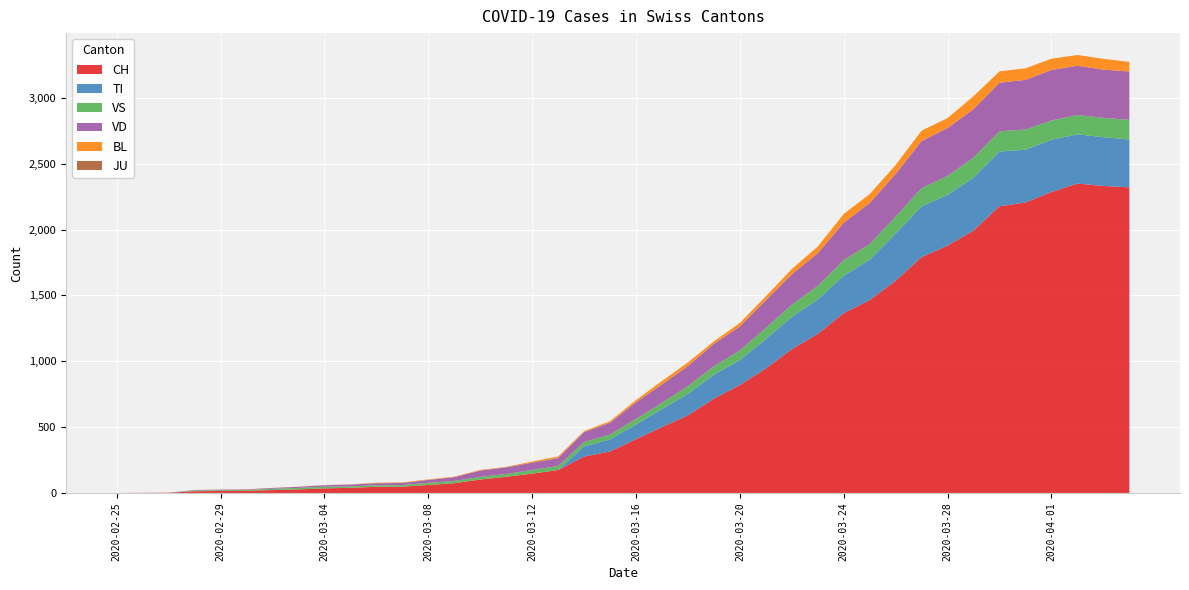

Reading left to right, what are all the values shown in this chart?

CH: 0	1	2	13	15	16	22	27	35	39	47	48	61	74	102	123	147	174	276	315	408	500	589	716	819	945	1091	1207	1365	1464	1611	1791	1878	1992	2177	2205	2285	2349	2331	2320
TI: 0	0	0	0	0	0	0	0	0	0	0	0	0	0	0	0	0	0	77	92	112	137	163	182	190	224	246	261	285	306	358	386	385	402	415	401	396	374	370	363
VS: 0	0	0	6	6	7	10	12	13	11	12	12	16	17	20	21	28	30	34	36	42	47	59	64	73	83	92	104	118	119	129	138	143	153	154	153	147	147	147	150
VD: 0	0	0	4	4	4	6	8	11	14	15	16	22	29	48	51	55	61	75	90	126	140	153	170	182	211	231	248	284	312	324	357	365	367	369	377	383	374	366	367
BL: 0	0	0	0	1	1	1	1	1	1	4	4	4	4	5	3	9	12	8	12	17	26	27	19	27	30	40	51	66	68	68	79	75	99	86	88	86	81	82	73
JU: 0	0	0	0	0	0	0	0	0	0	0	0	0	0	0	0	0	0	0	0	0	0	0	0	0	0	0	0	0	0	0	0	0	0	0	0	0	0	0	0